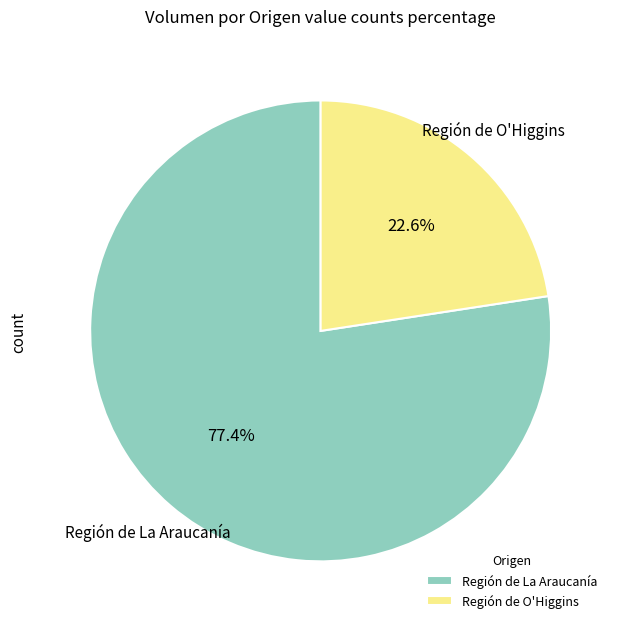

Between Región de La Araucanía and Región de O'Higgins, which is larger?

Región de La Araucanía